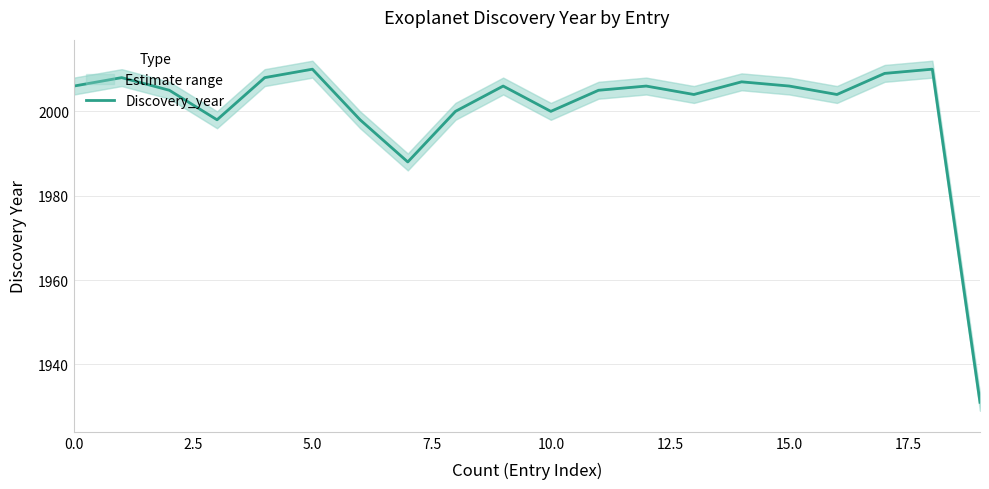

What is the sum of the values at 7.5 and 14?

4005